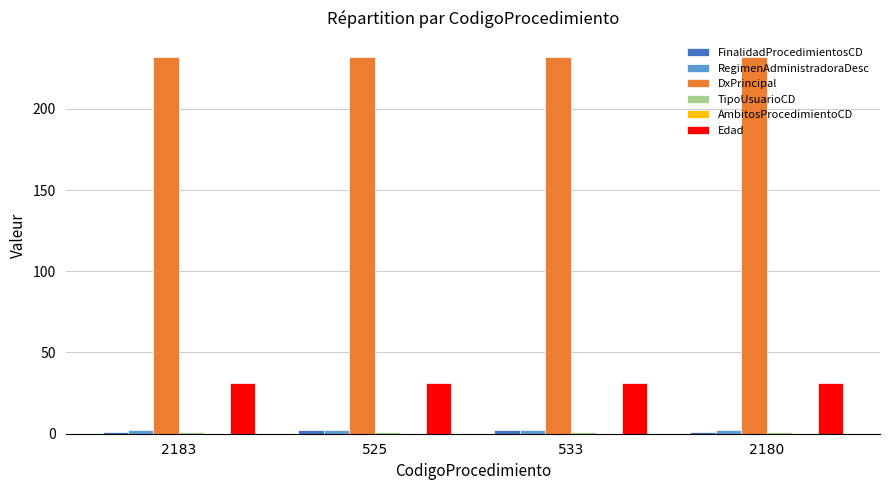

What is the maximum value shown in the chart?

232